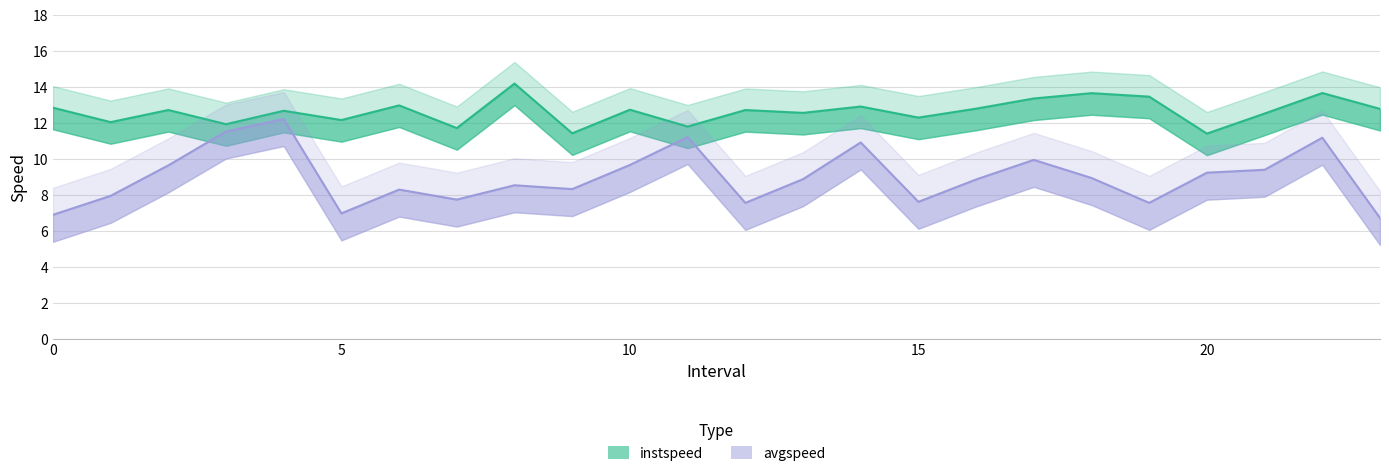

True or false: instspeed and avgspeed intersect in this chart.

False